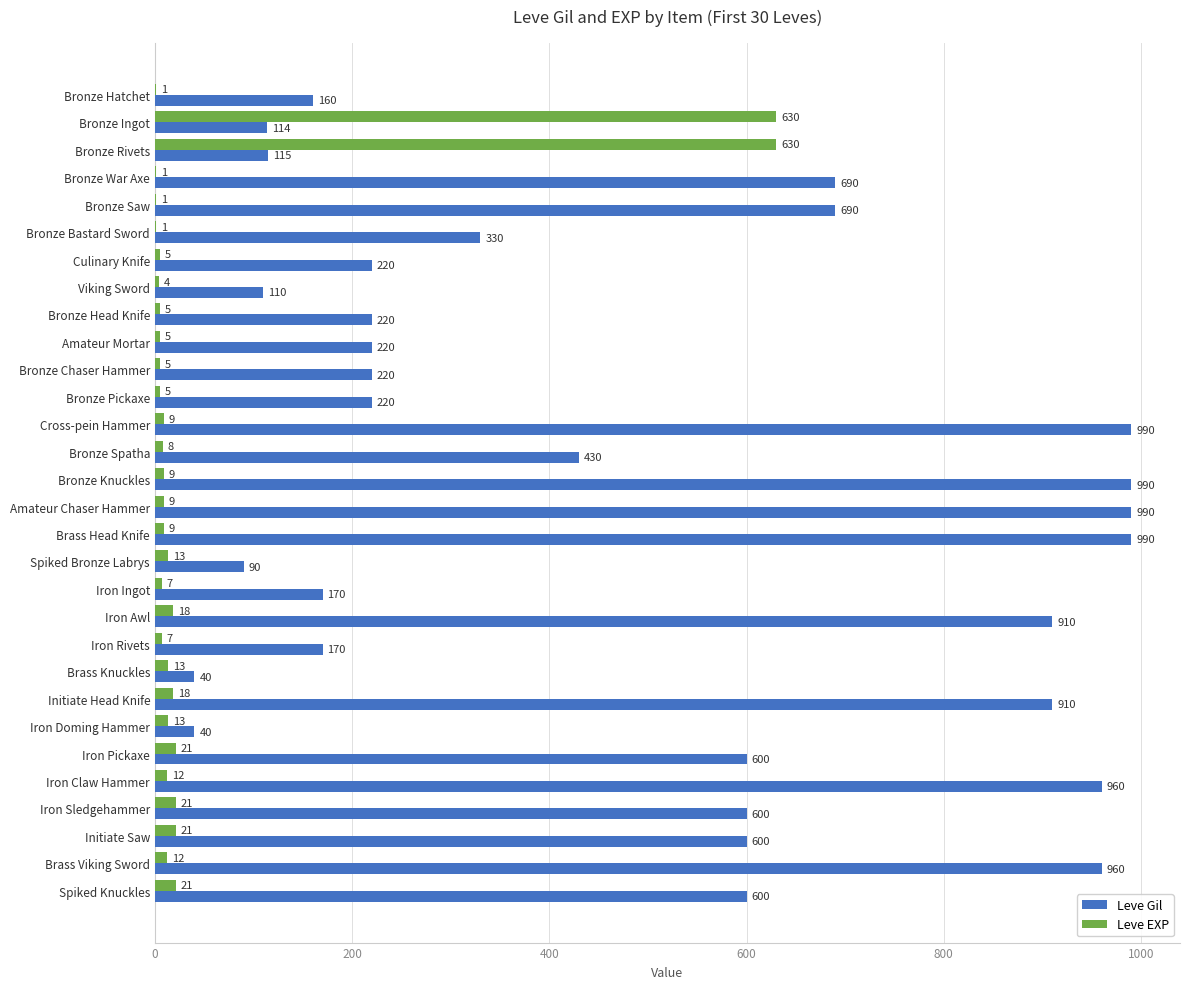

At which label is Leve Gil closest to 515?

Bronze Spatha